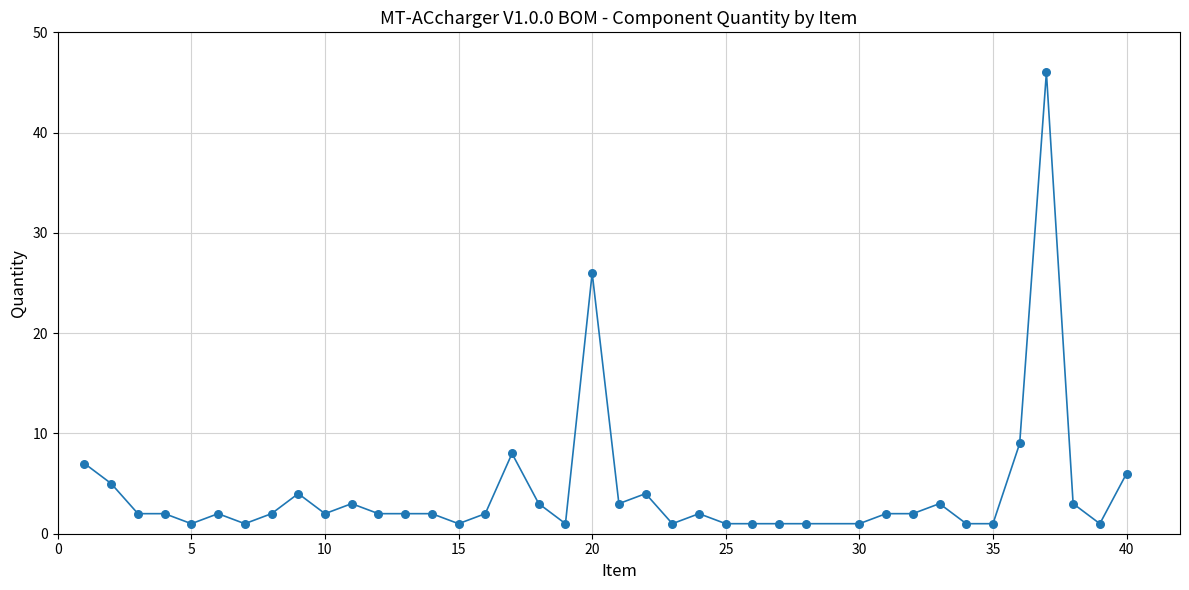

What is the range of Y values (max minus min)?

45